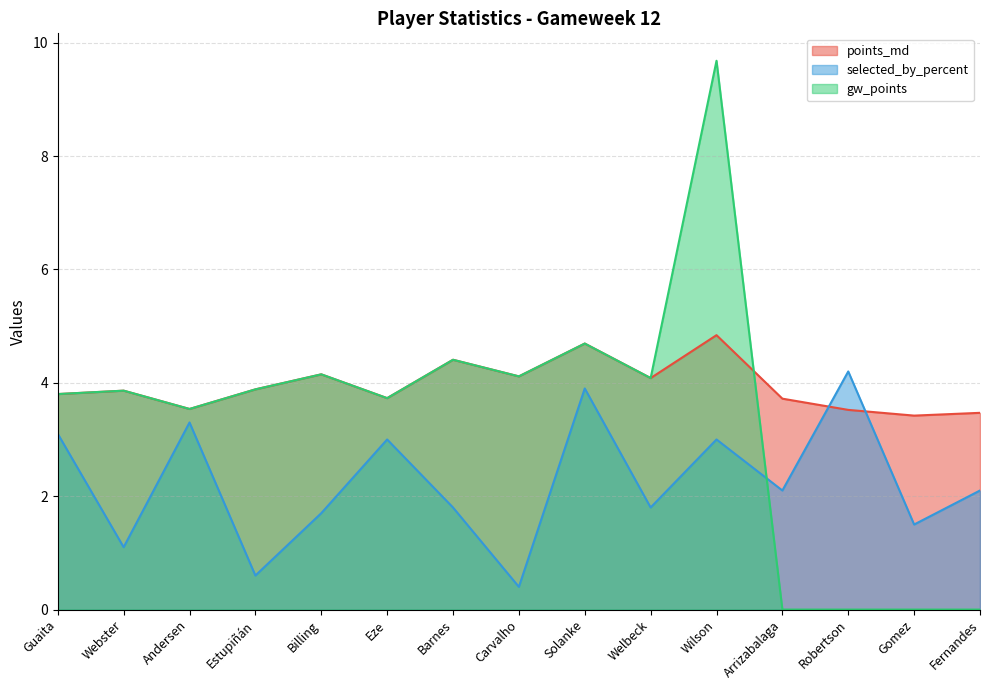

List the series in order of their peak value, highest first.

gw_points, points_md, selected_by_percent